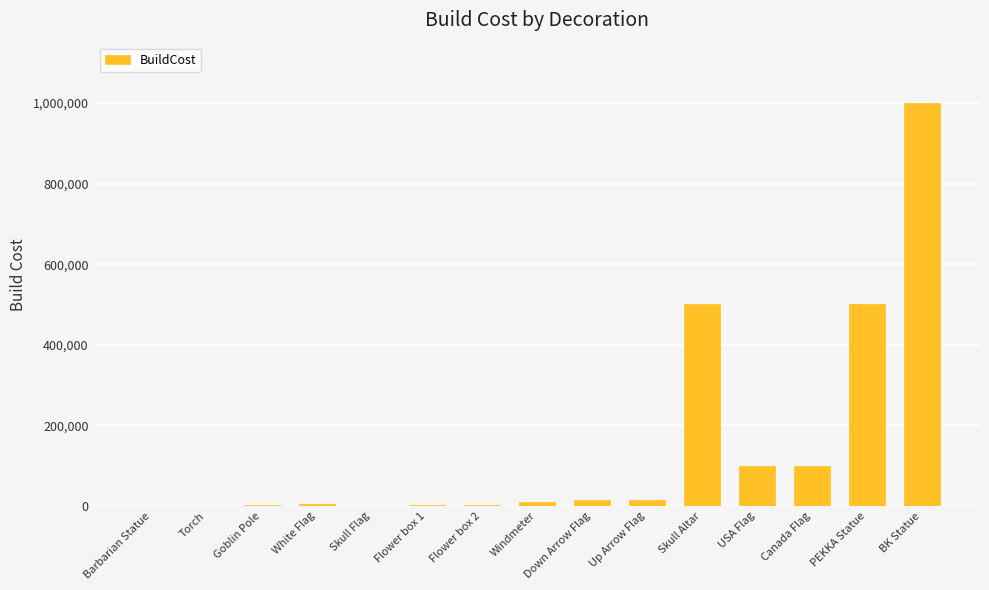

Is it true that the value at White Flag is 5000?

True